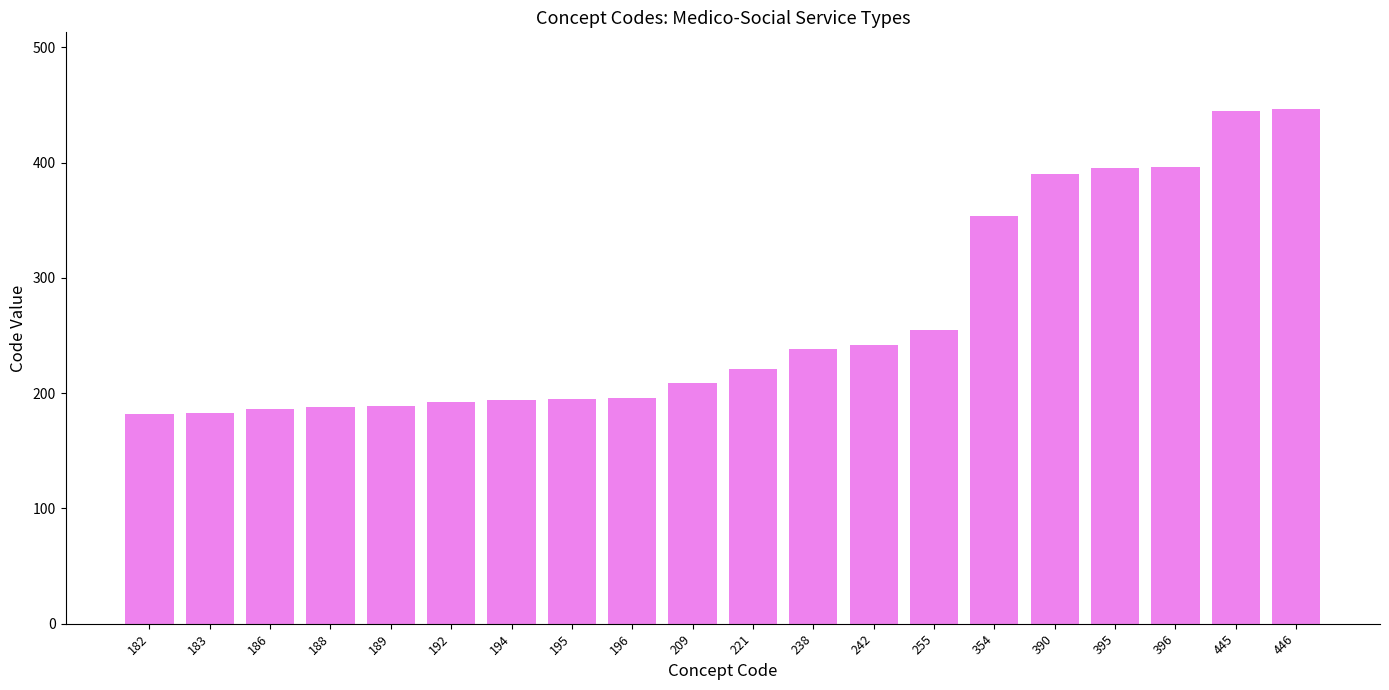

What is the difference between the maximum and minimum values?

264